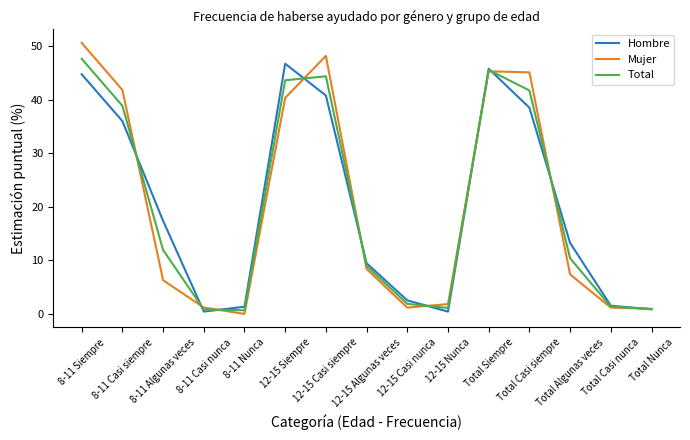

Between which two adjacent categories do Mujer and Hombre first intersect?

8-11 Casi siempre and 8-11 Algunas veces